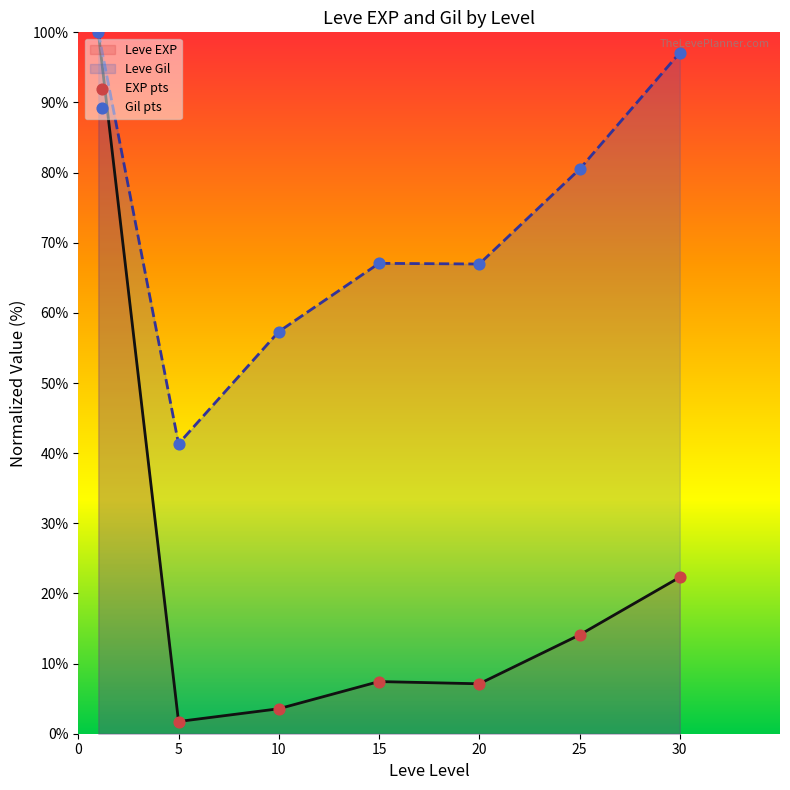

Which series has the largest total across all categories?

Leve Gil